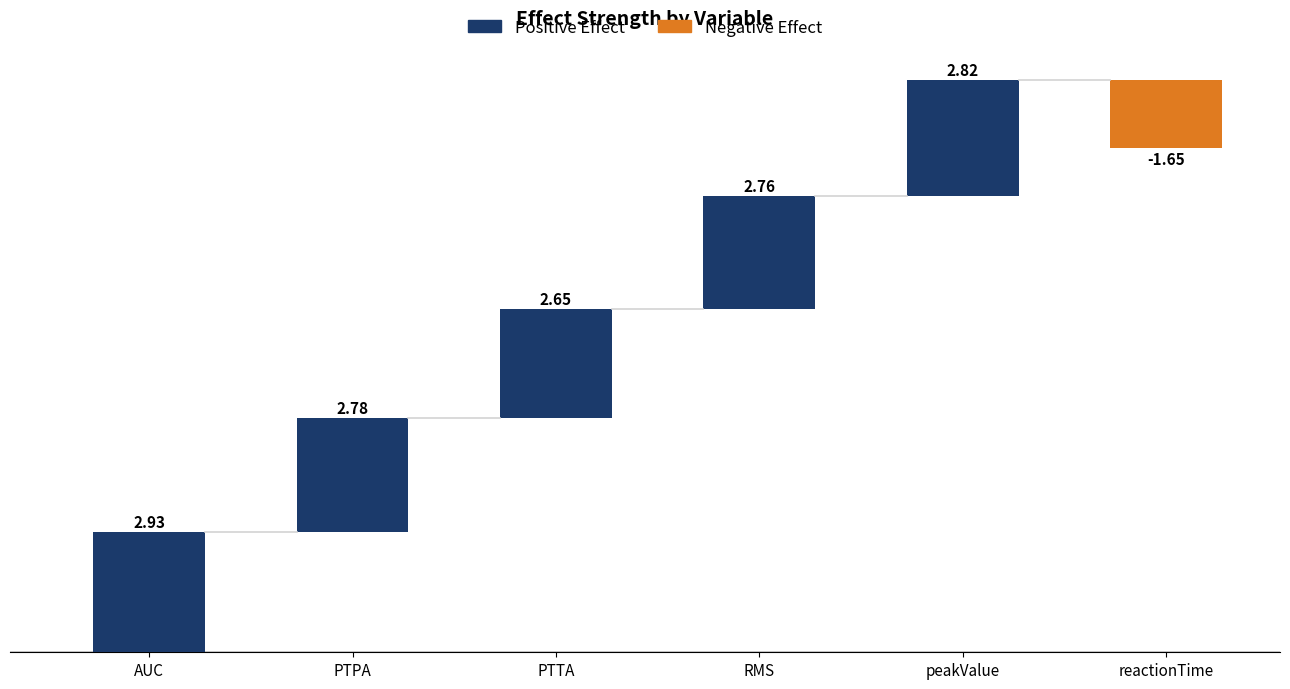

What is the ratio of the value at RMS to the value at peakValue?

1.0